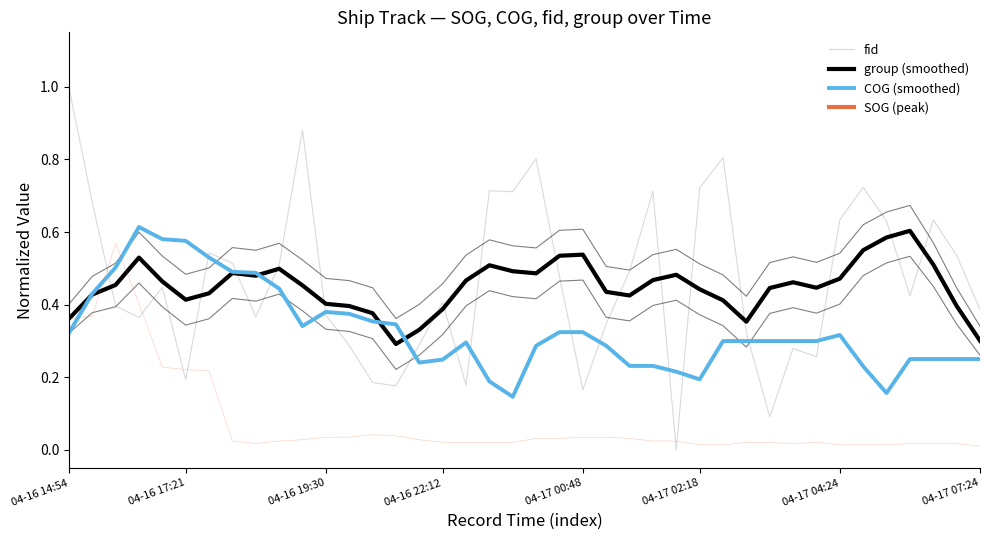

Which has a higher value, 21 or 04-17 02:18?

21